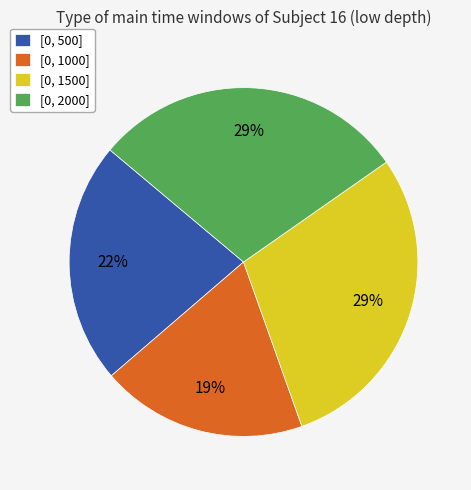

What percentage is the [0, 1500] slice, to the nearest percent?

29%